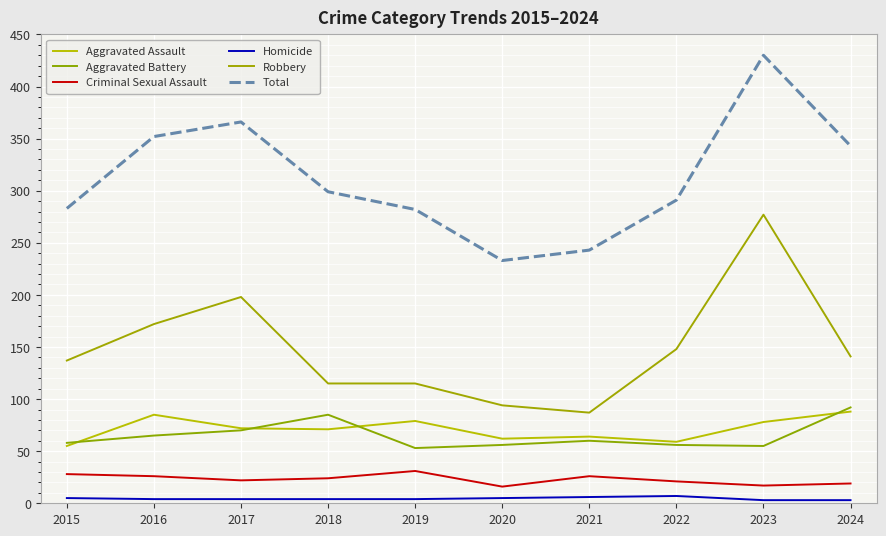

How many lines are shown in the chart?

6